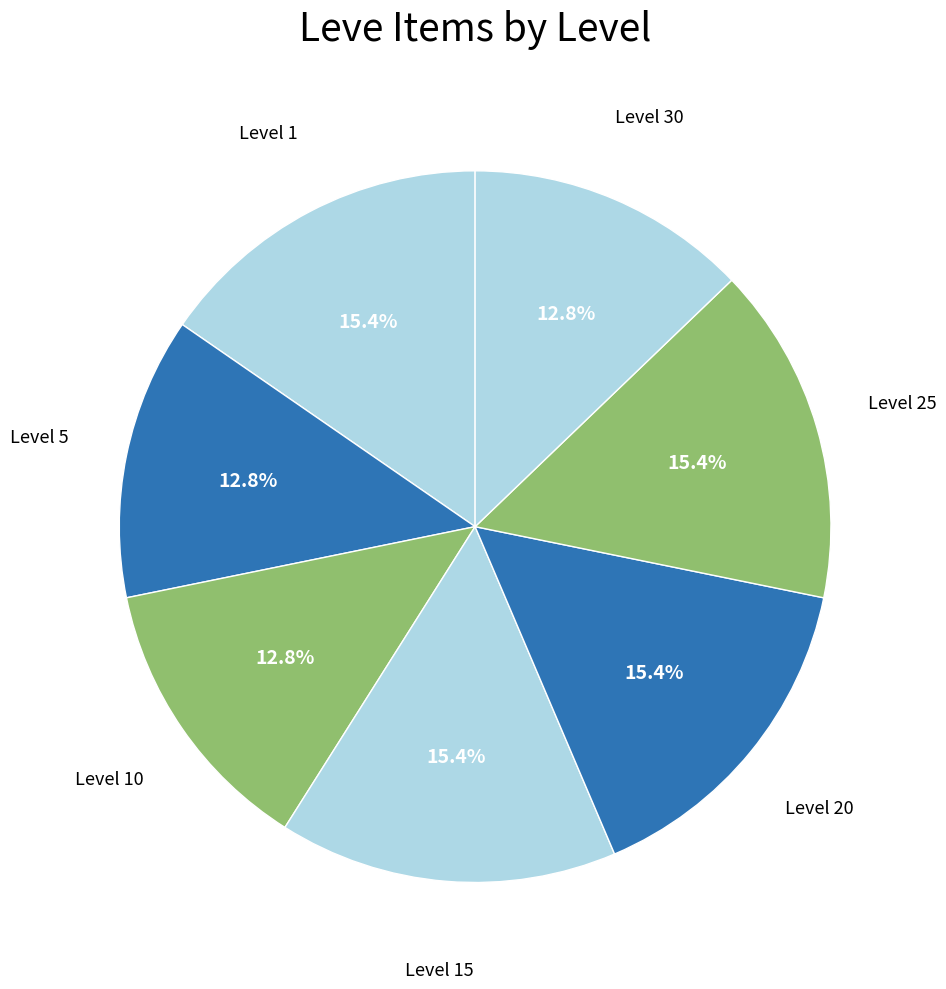

Is there any slice that represents more than half of the pie?

No